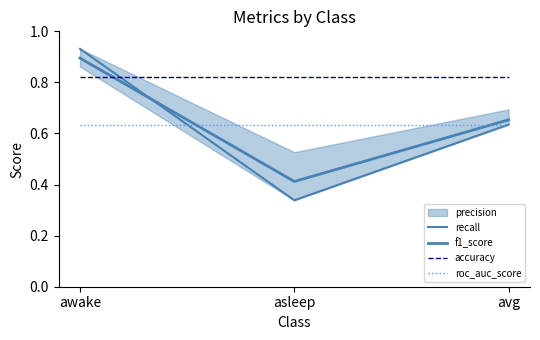

Which has a higher value, awake or asleep?

awake